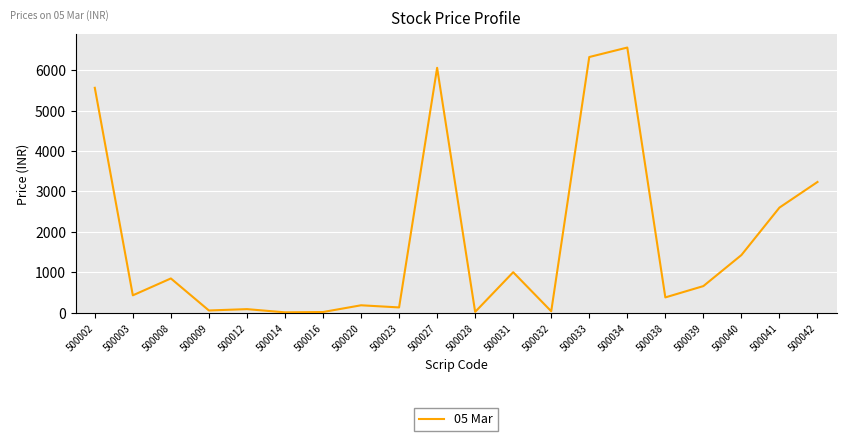

Is it true that the value at 500003 is 147.3?

False